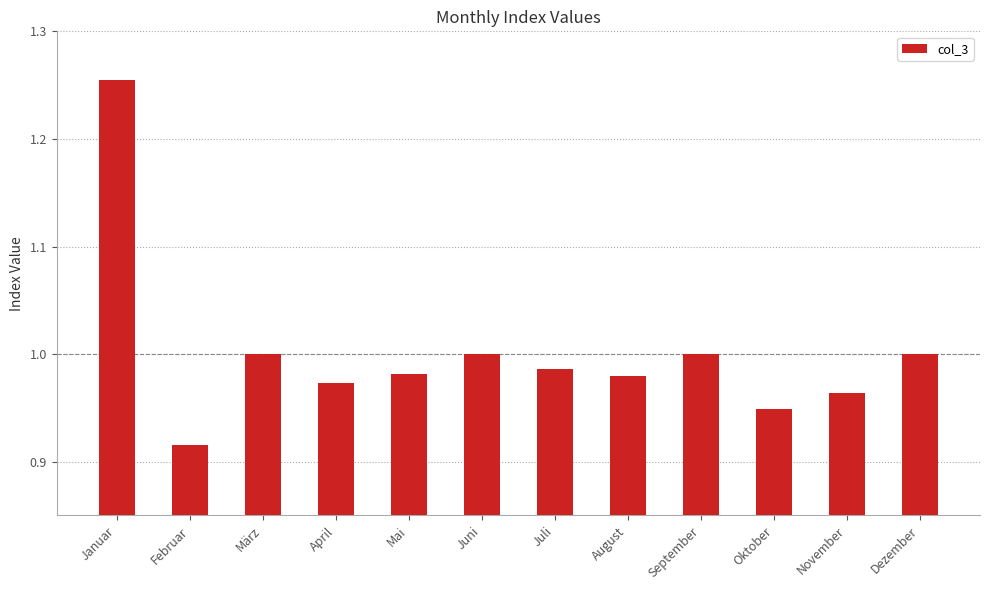

At which category does the chart reach its minimum across all series?

Februar